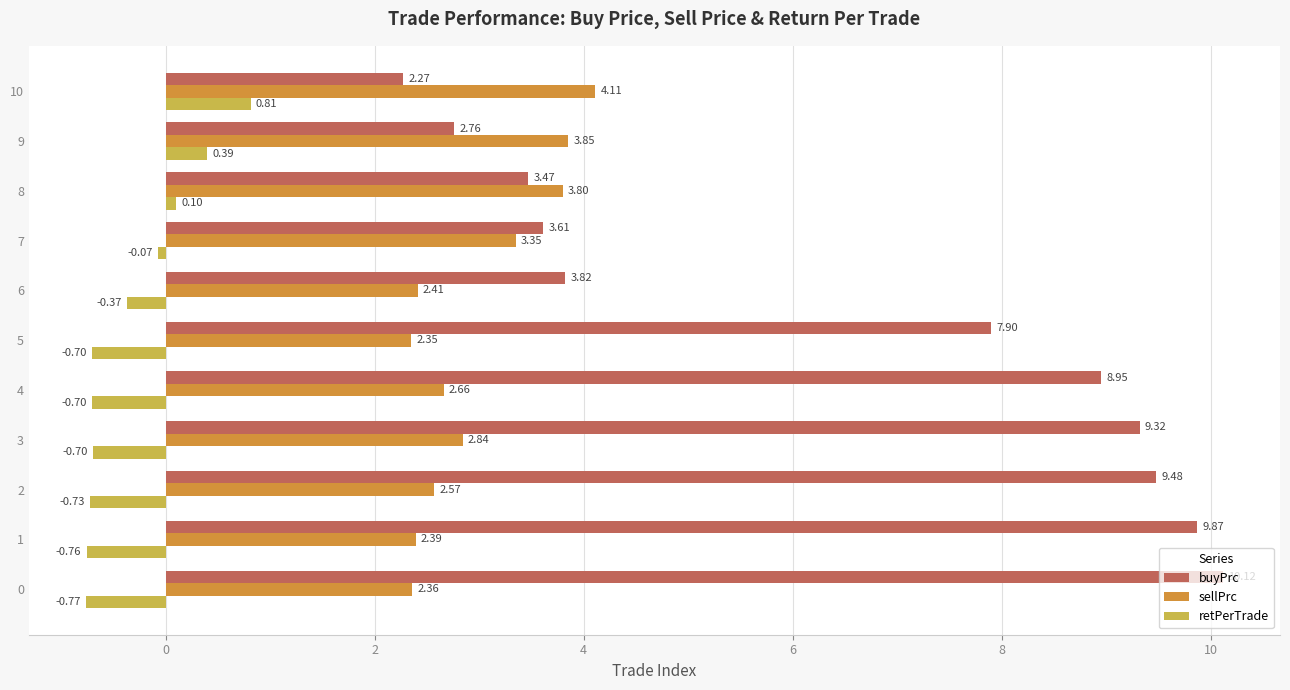

What are all the series names shown in the legend?

buyPrc, sellPrc, retPerTrade